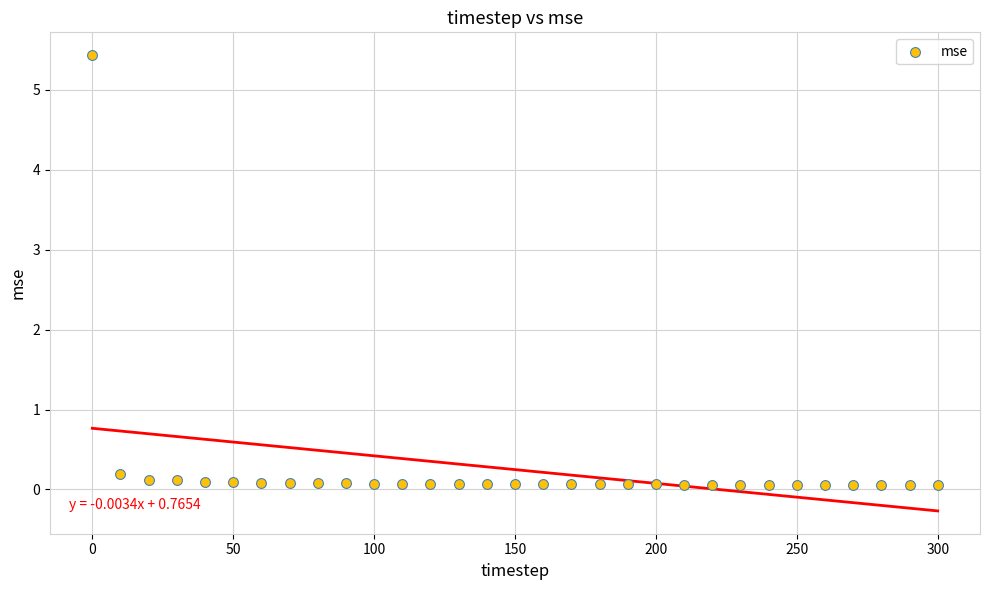

What is the range of X values (max minus min)?

300.0